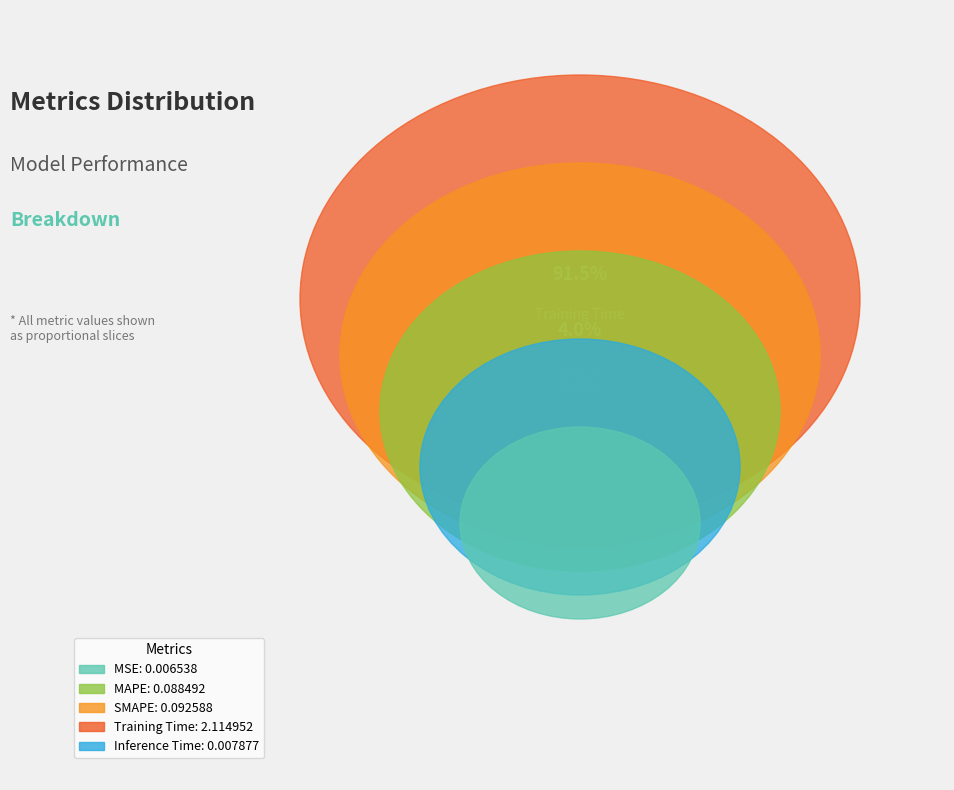

Combined, what portion of the pie is MAPE and MSE?

4.1%